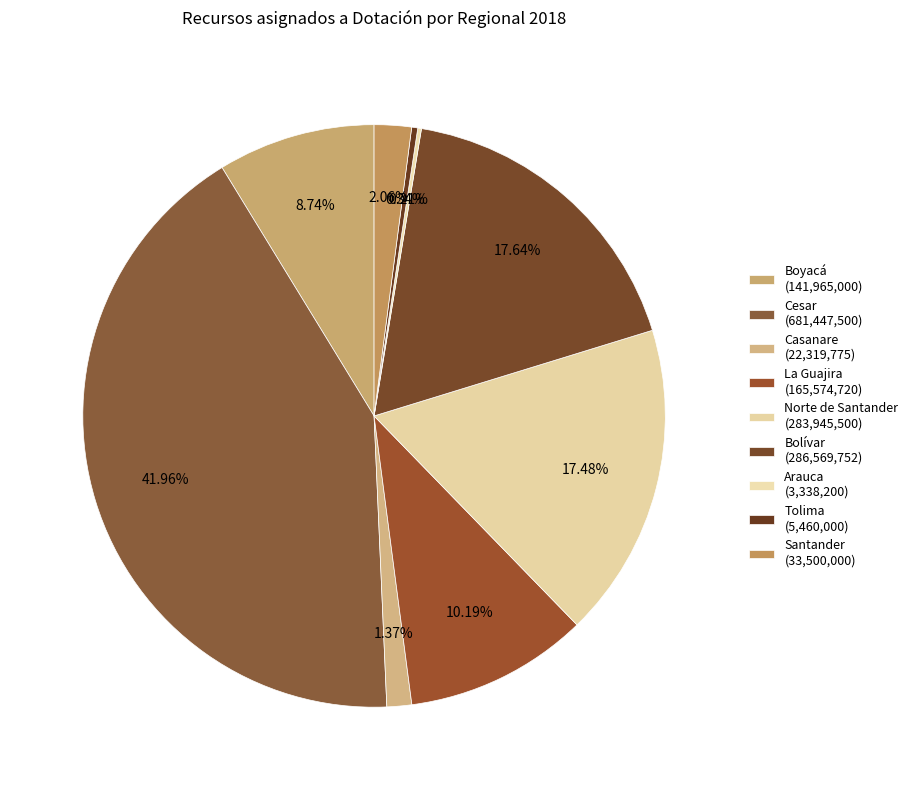

What is the smallest slice in the pie chart?

Arauca